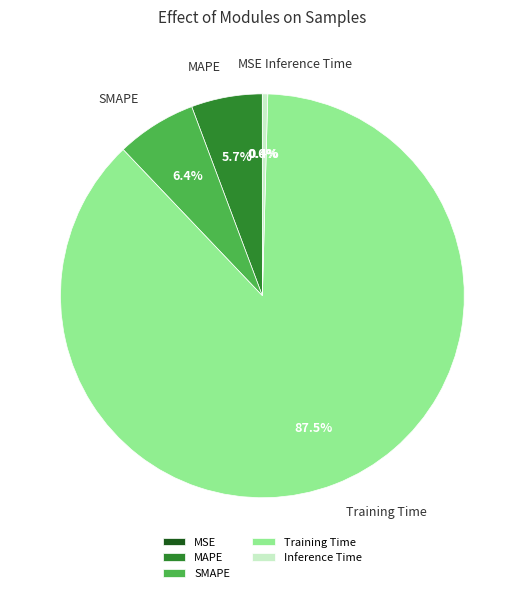

Which slice represents more than half of the pie?

Training Time